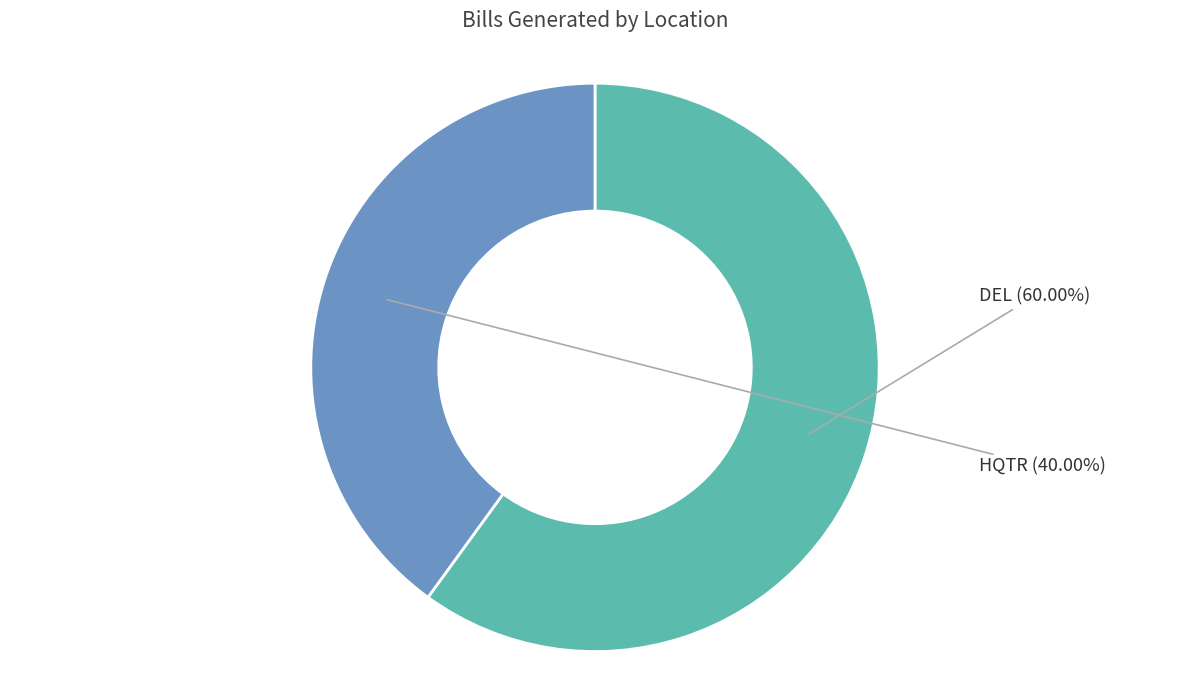

True or false: DEL accounts for 60% of the total.

True